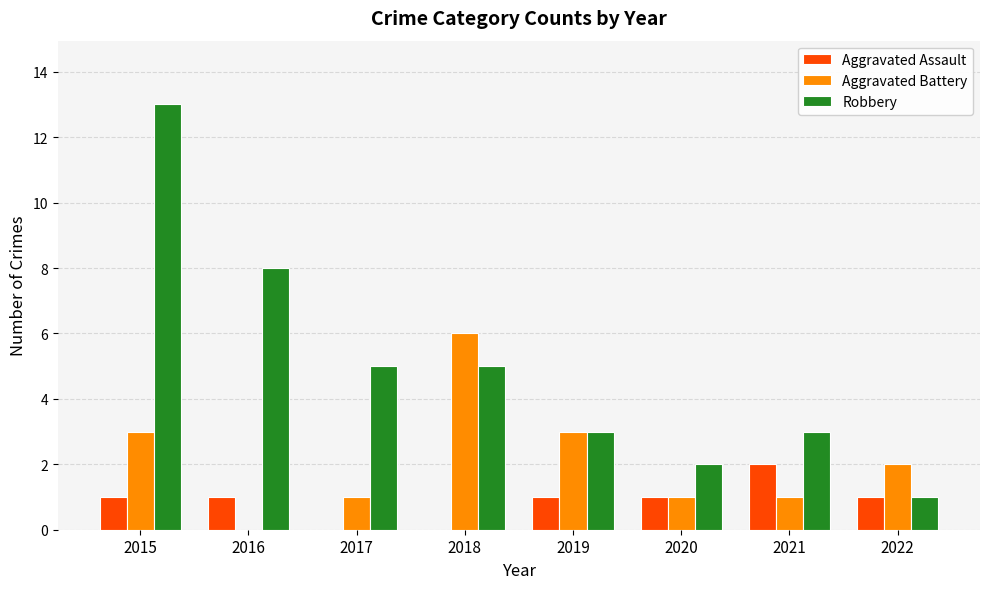

Is it true that Aggravated Assault equals 1 at 2020?

True